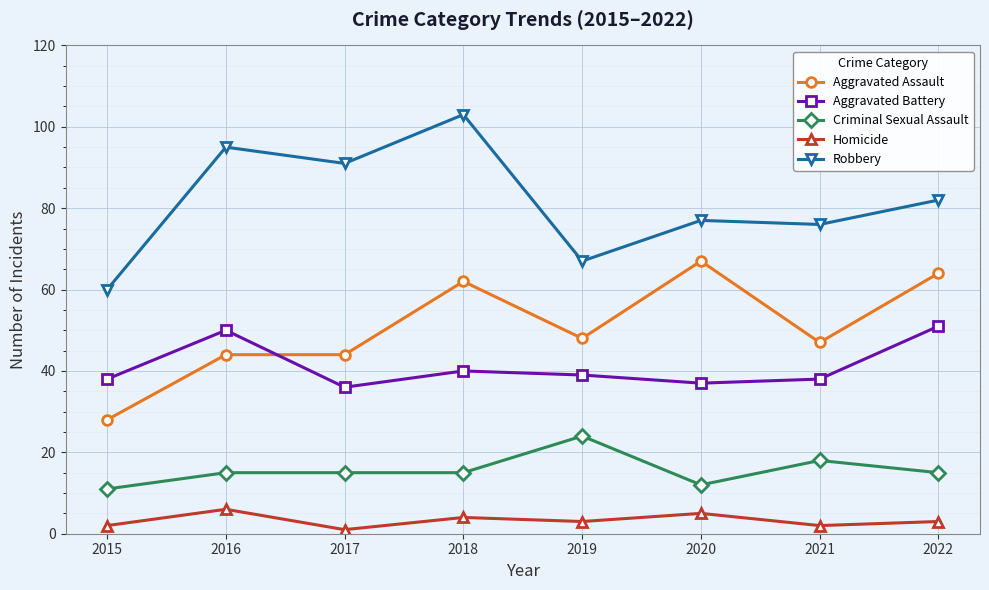

True or false: Homicide and Aggravated Battery cross at least once.

False